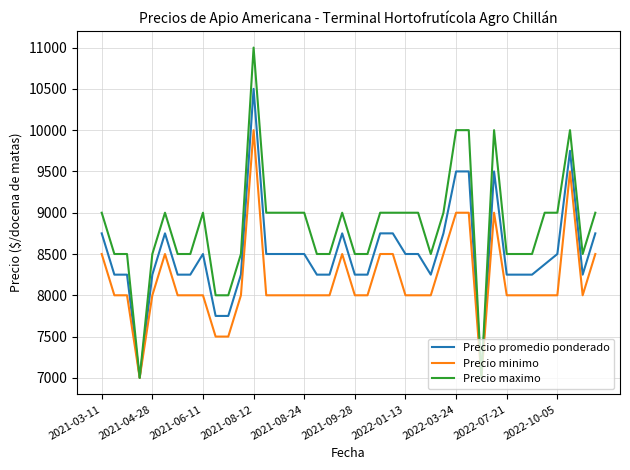

Which series has the largest total across all categories?

Precio maximo